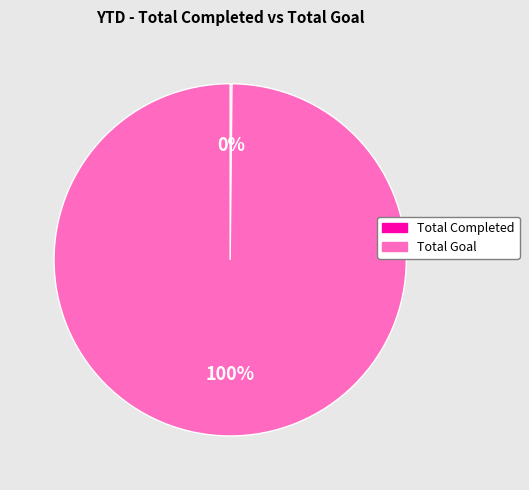

Is it true that Total Goal is 100% of the pie?

True